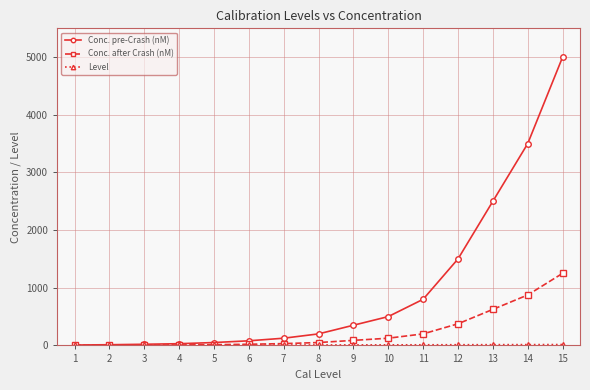

Which series has the largest range (max minus min)?

Conc. pre-Crash (nM)